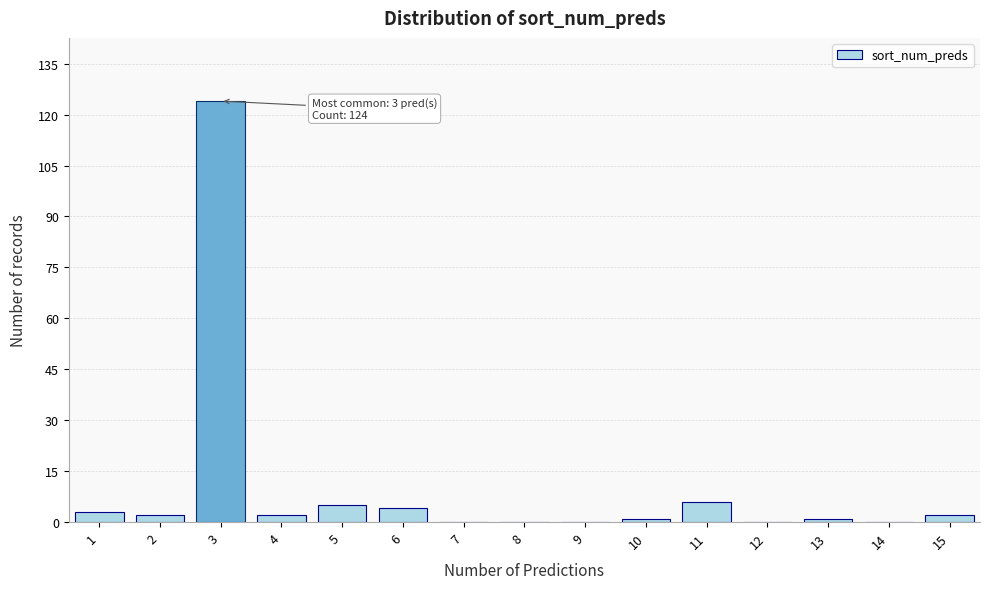

Reading left to right, list all the values displayed in this chart.

1=3	2=2	3=124	4=2	5=5	6=4	7=0	8=0	9=0	10=1	11=6	12=0	13=1	14=0	15=2